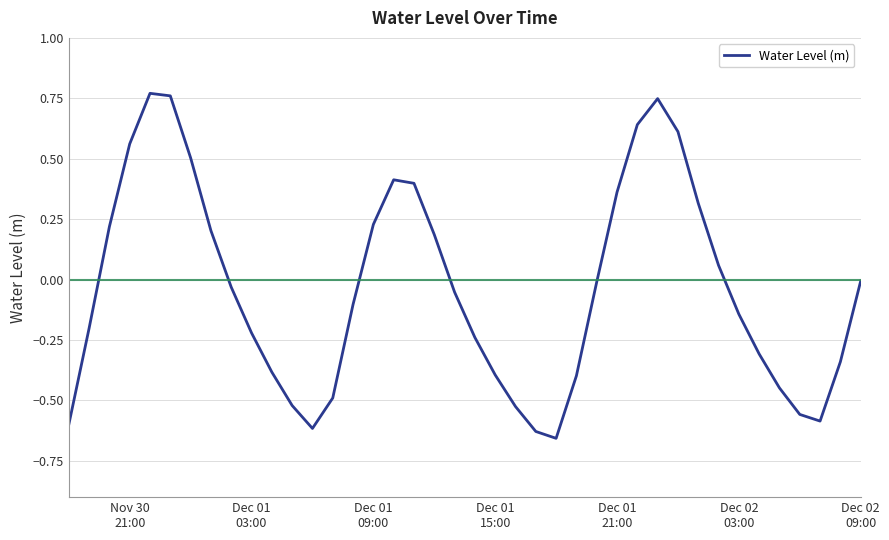

How many categories are shown in the chart?

40